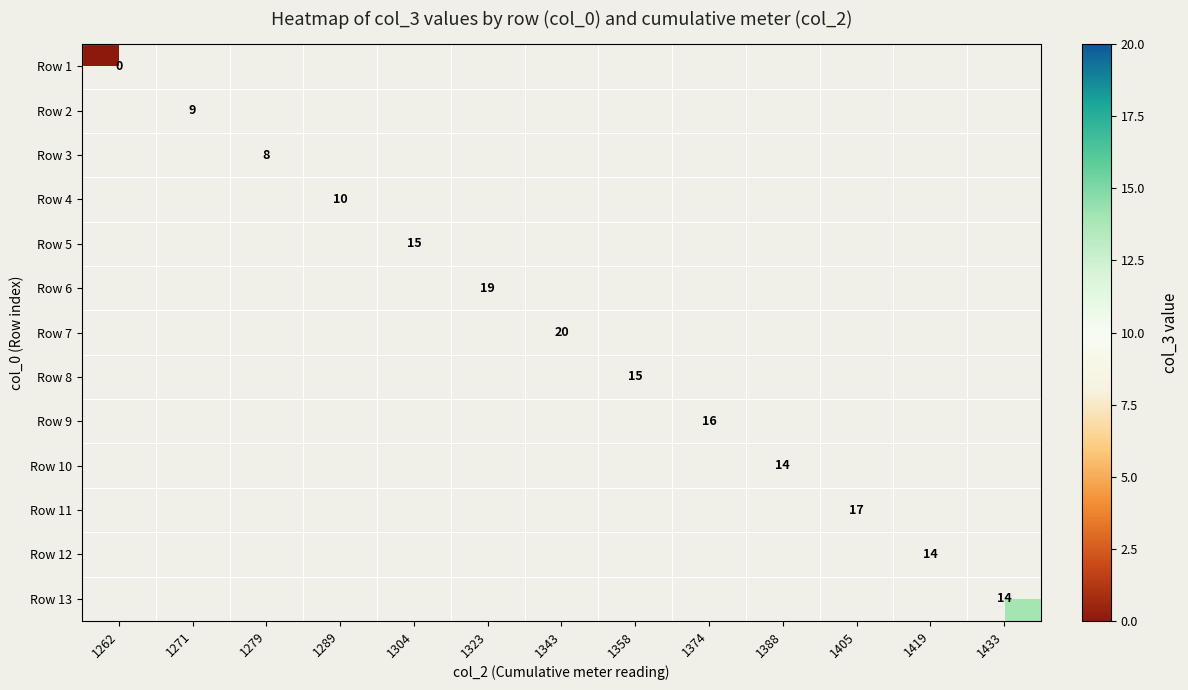

At how many categories does at least one series exceed 10?

9